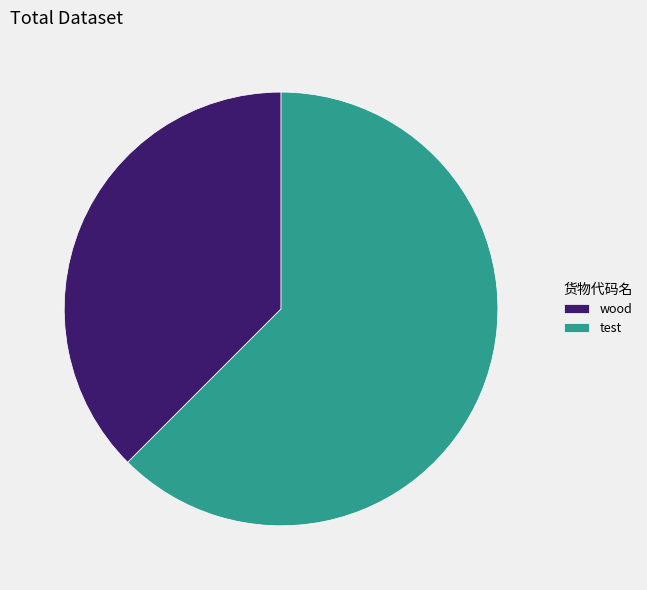

Which category has the smallest portion of the pie?

wood